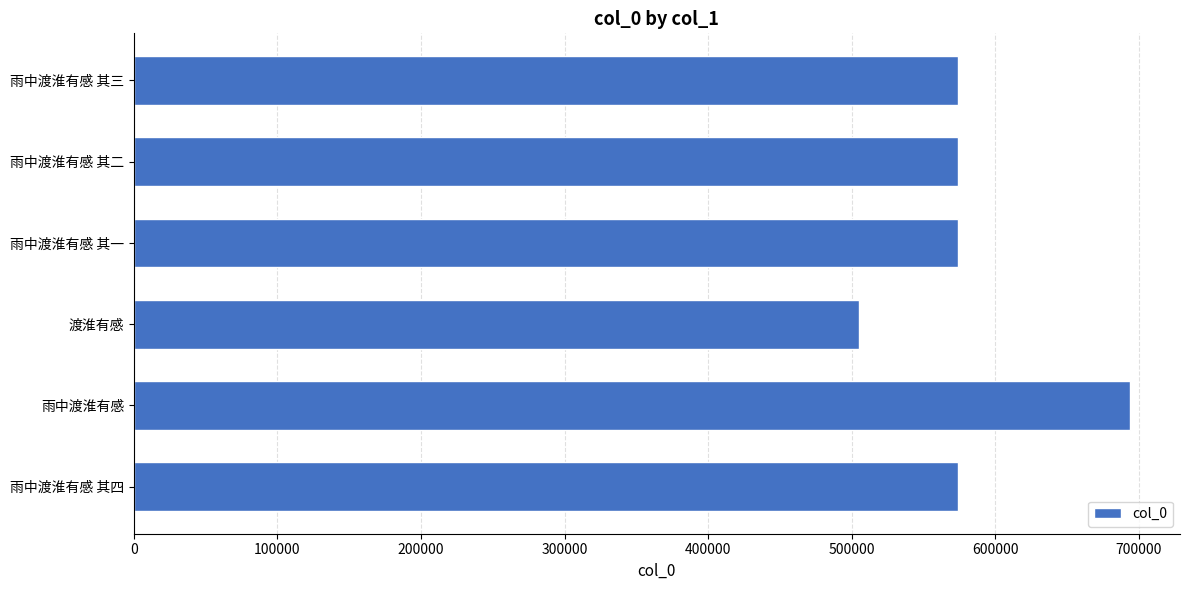

What is the sum of the values at 雨中渡淮有感 其四 and 雨中渡淮有感 其三?

1147513